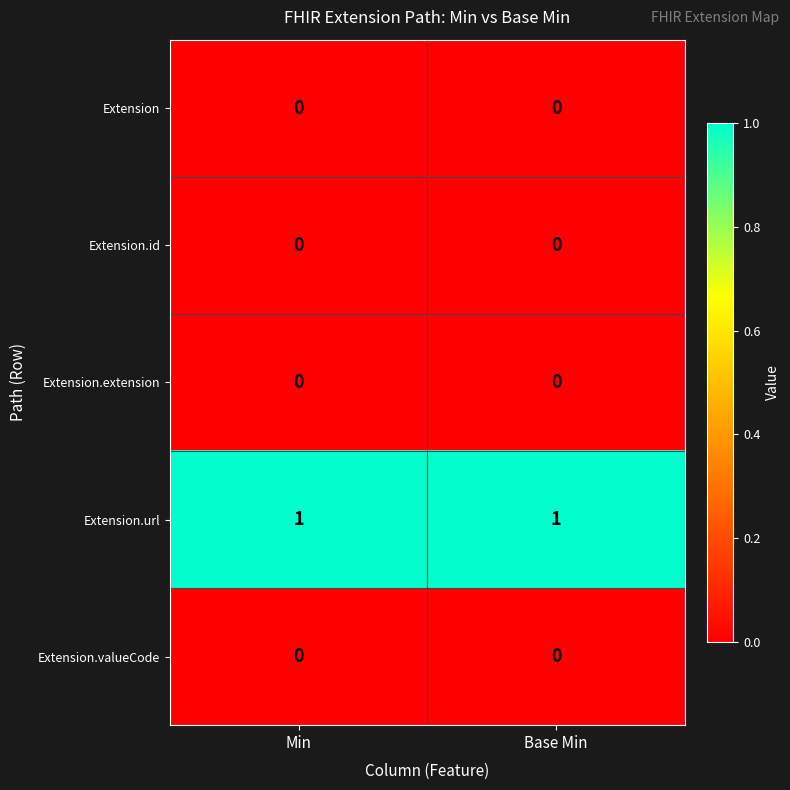

Is it true that Extension.extension equals 0 at Min?

True